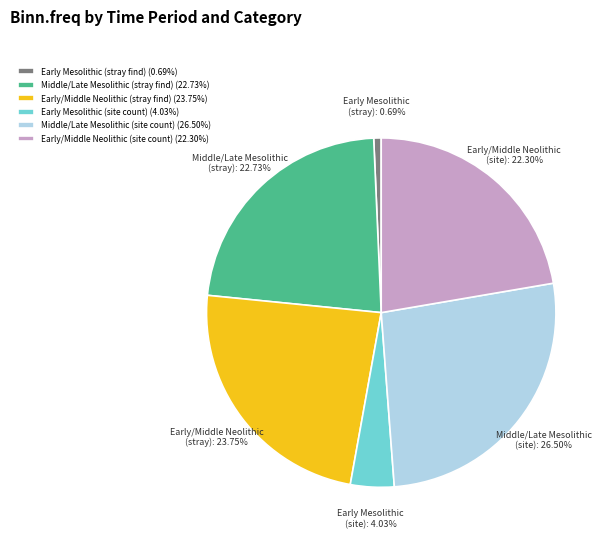

To the nearest percent, what is the combined percentage of Early/Middle Neolithic (site count) and Middle/Late Mesolithic (site count)?

49%